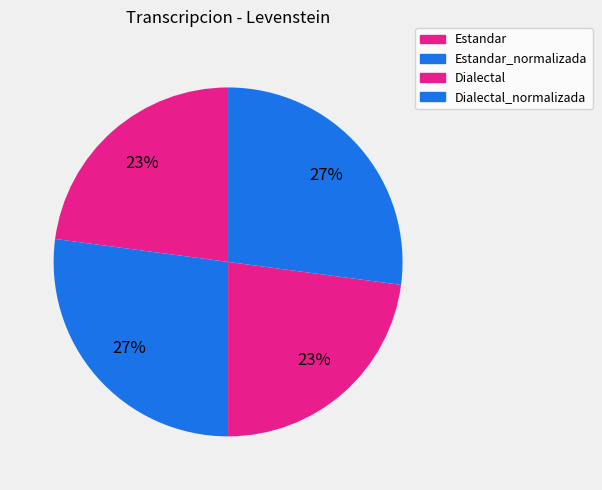

To the nearest percent, what portion does Estandar represent?

23%